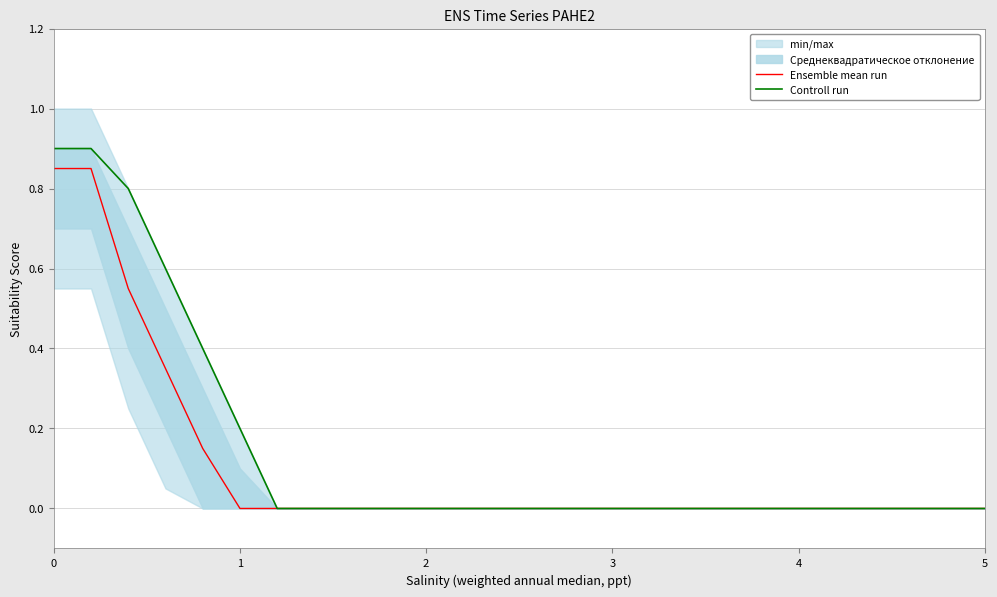

The Controll run series shows 0.2 at 1. True or false?

True